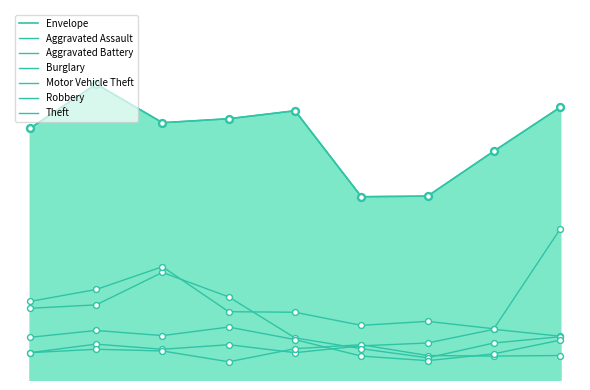

At which category is the sum across all series the highest?

2017